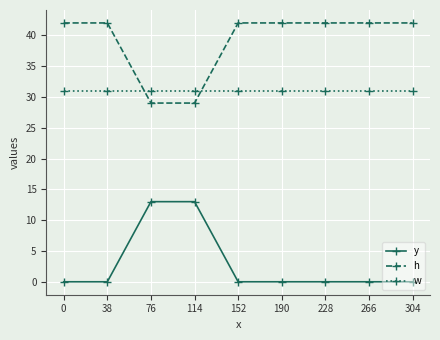

List the series in order of their peak value, lowest first.

y, w, h